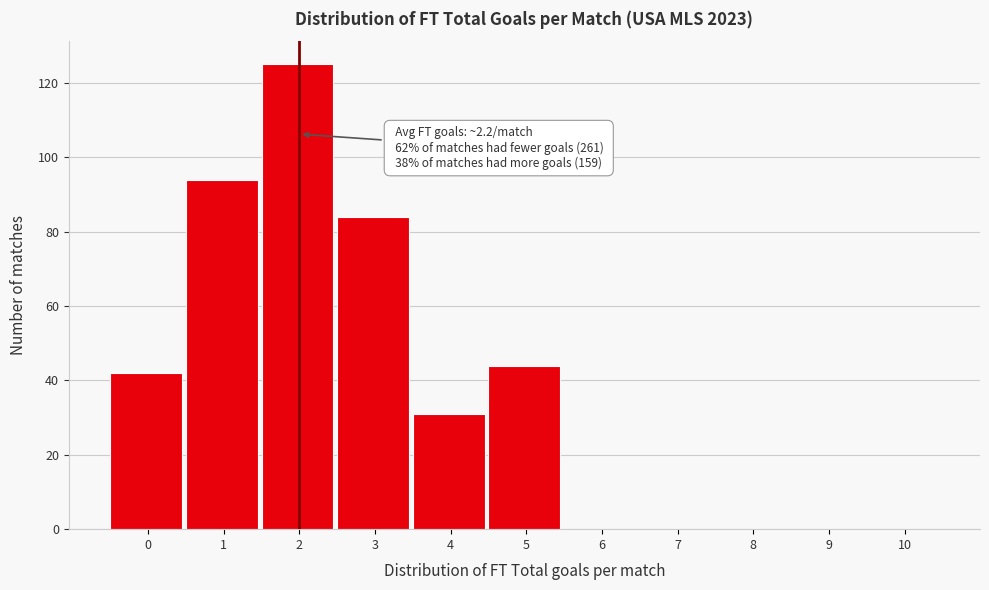

Reading right to left, extract all data points from this chart.

10=0	9=0	8=0	7=0	6=0	5=44	4=31	3=84	2=125	1=94	0=42